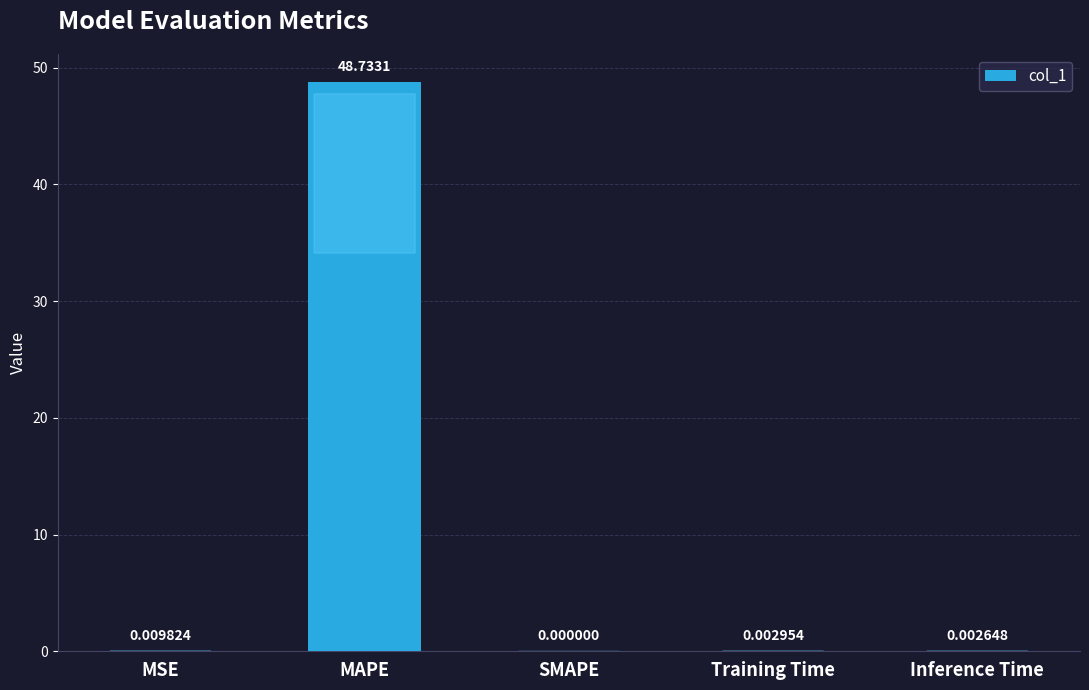

What is the average value?

9.7